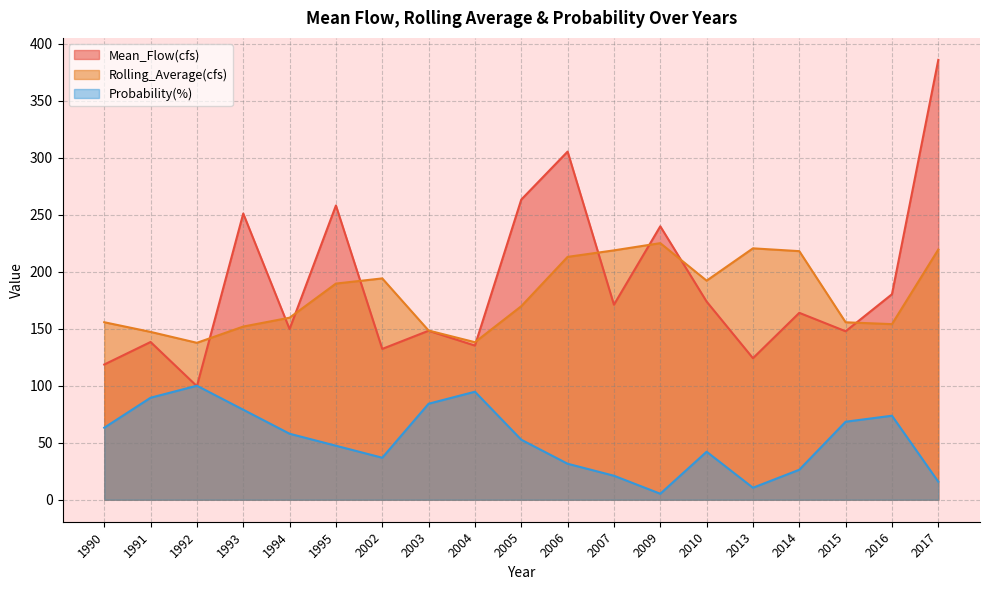

True or false: Probability(%) and Rolling_Average(cfs) intersect in this chart.

False